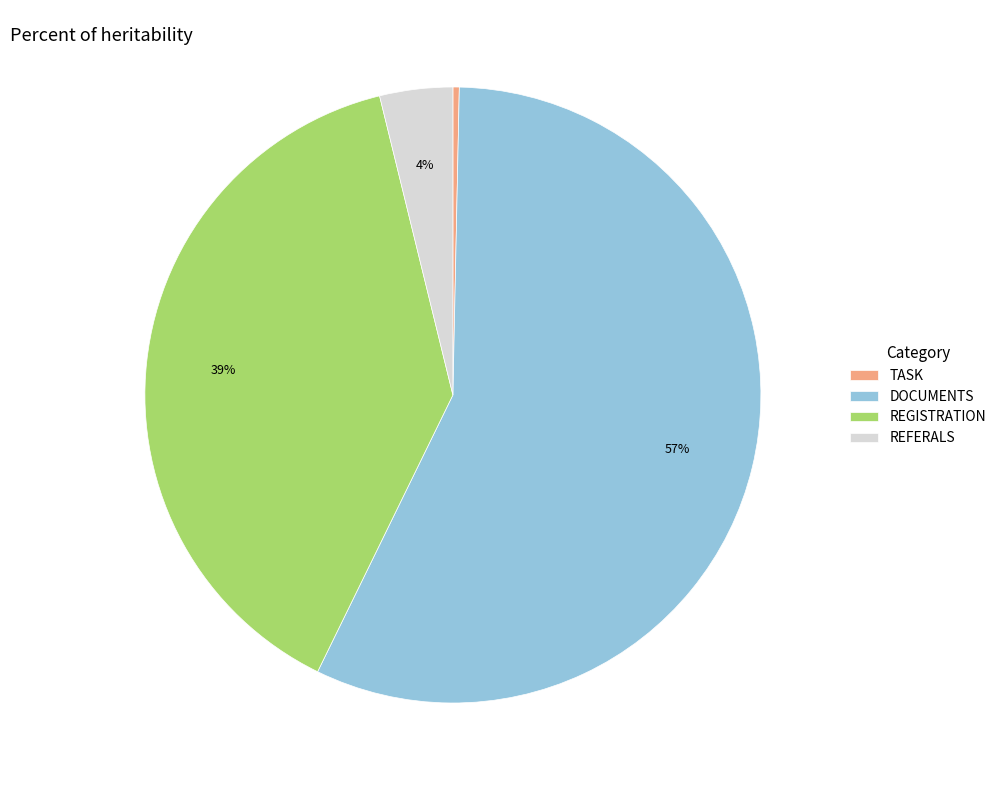

Is there a majority slice in this chart?

Yes